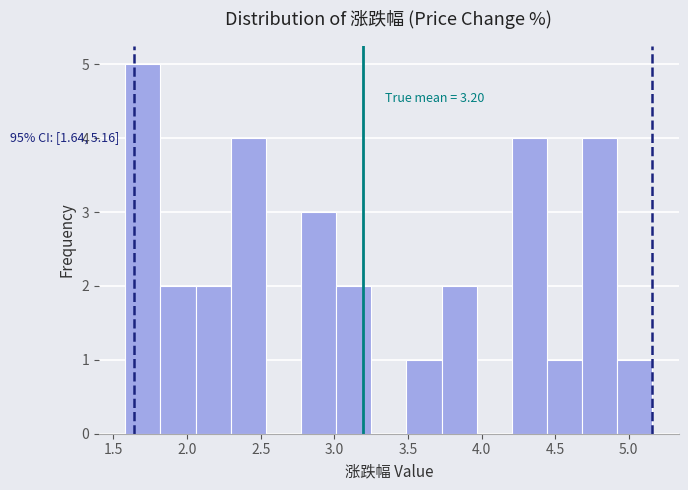

Which range on the x-axis has the tallest bar?

1.60 to 1.80